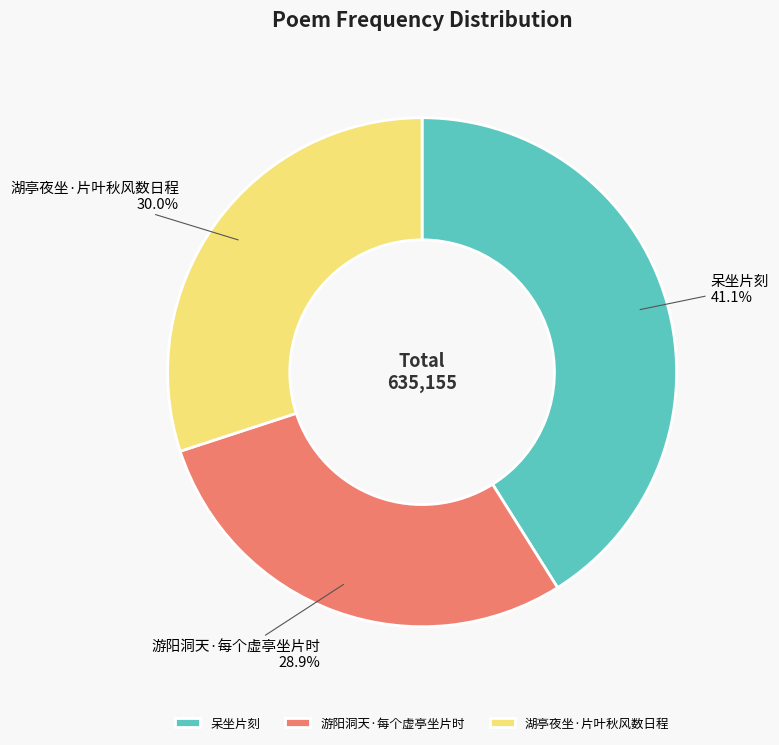

Is it true that 湖亭夜坐·片叶秋风数日程 is 43% of the pie?

False